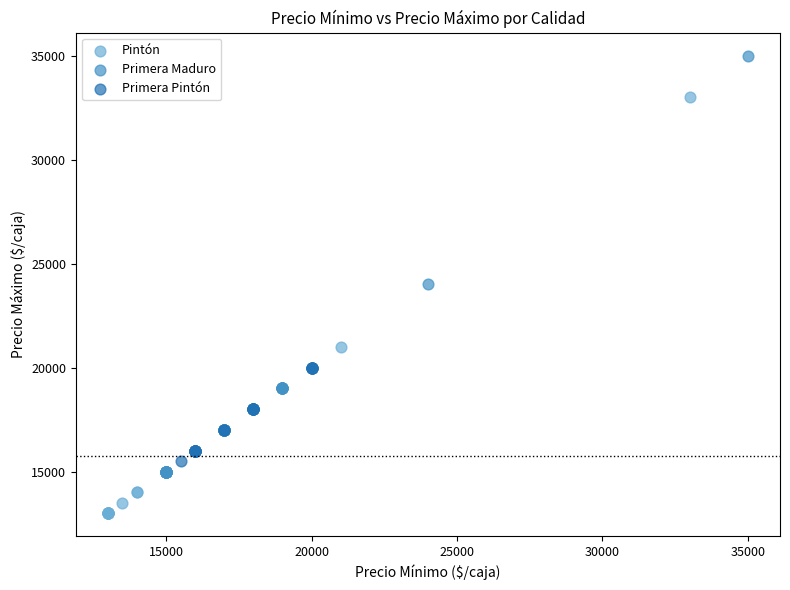

Which series contains the lowest Y value?

Pintón